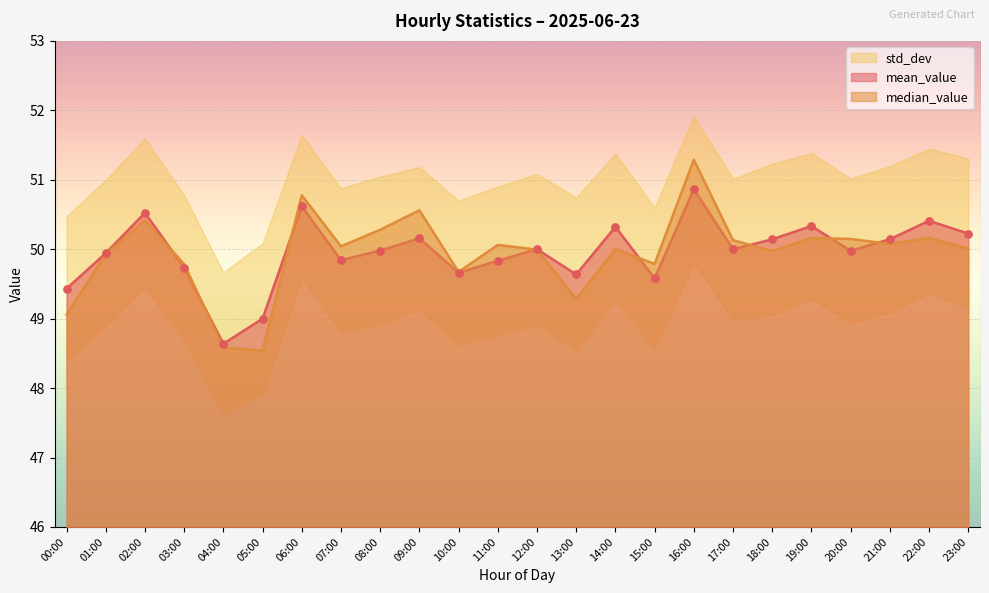

Which series has the largest Y range (max minus min)?

median_value